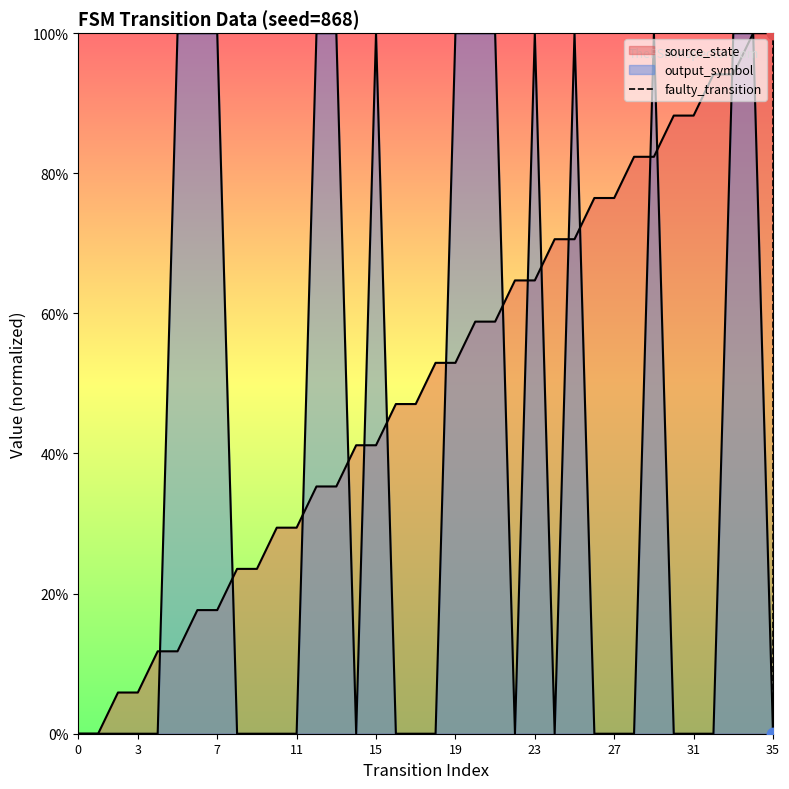

Between 0 and 3, which is larger?

3